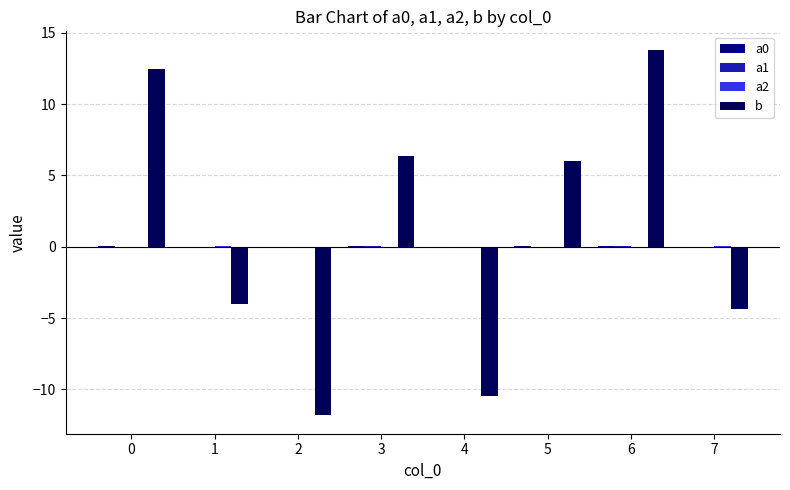

Which series has the largest total across all categories?

b